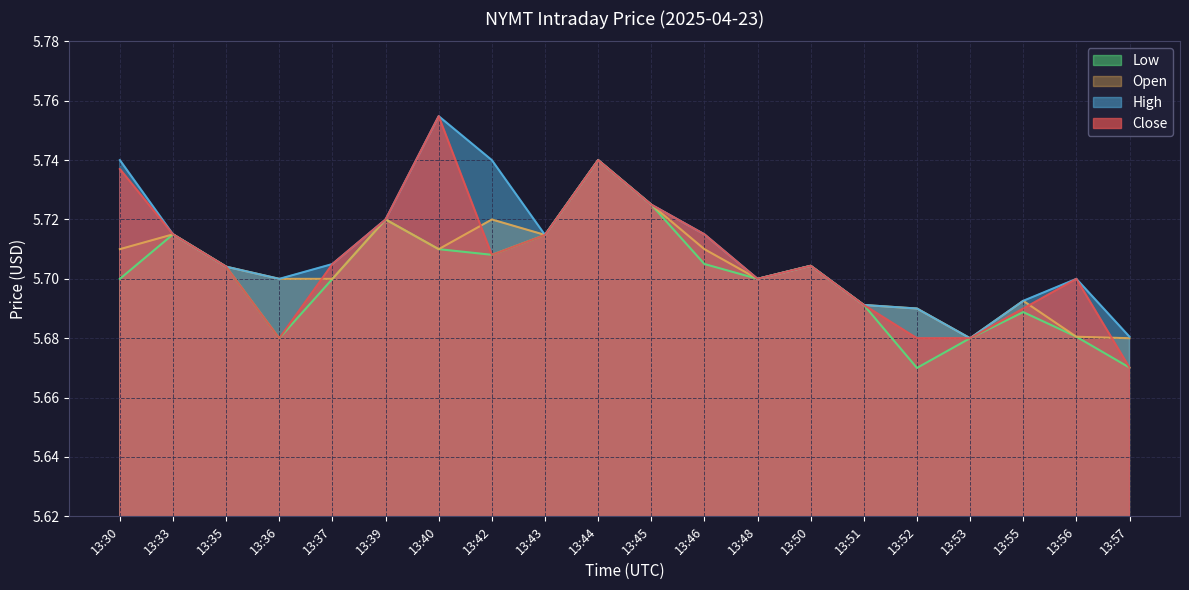

What is the sum of all Low values?

114.0